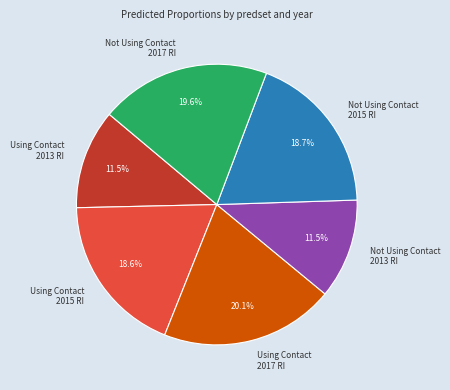

Does Not Using Contact 2015 RI represent more than half of the total?

No